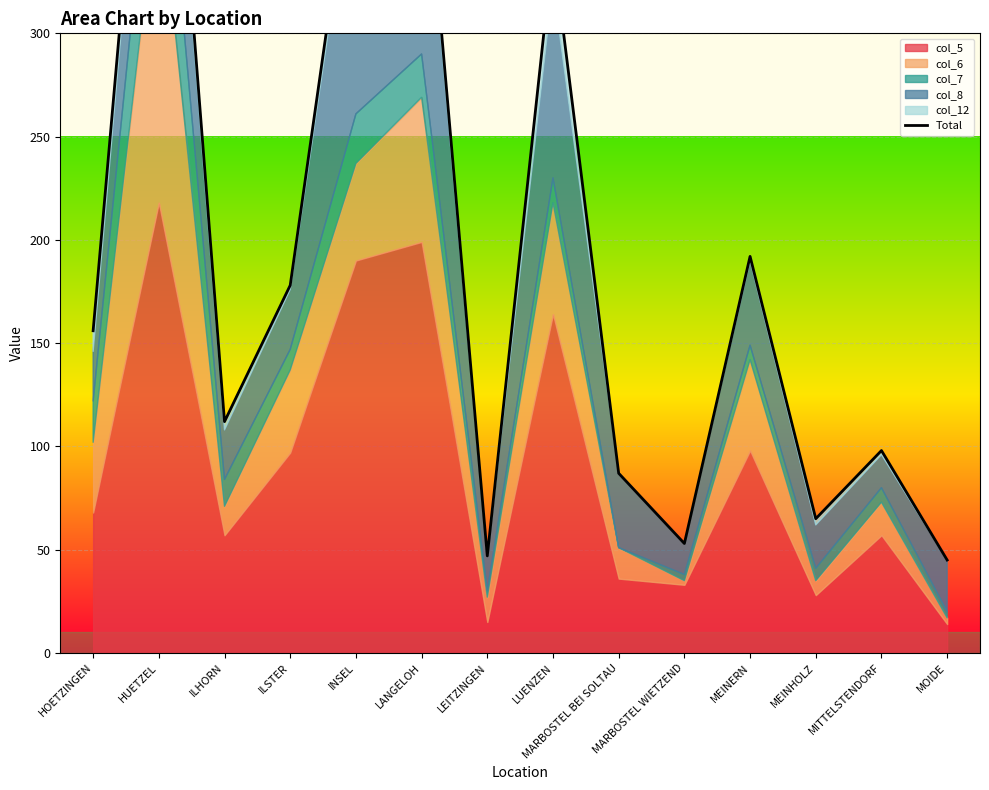

Rank the categories by value from lowest to highest.

MOIDE, LEITZINGEN, MARBOSTEL WIETZEND, MEINHOLZ, MARBOSTEL BEI SOLTAU, MITTELSTENDORF, ILHORN, HOETZINGEN, ILSTER, MEINERN, LUENZEN, INSEL, LANGELOH, HUETZEL